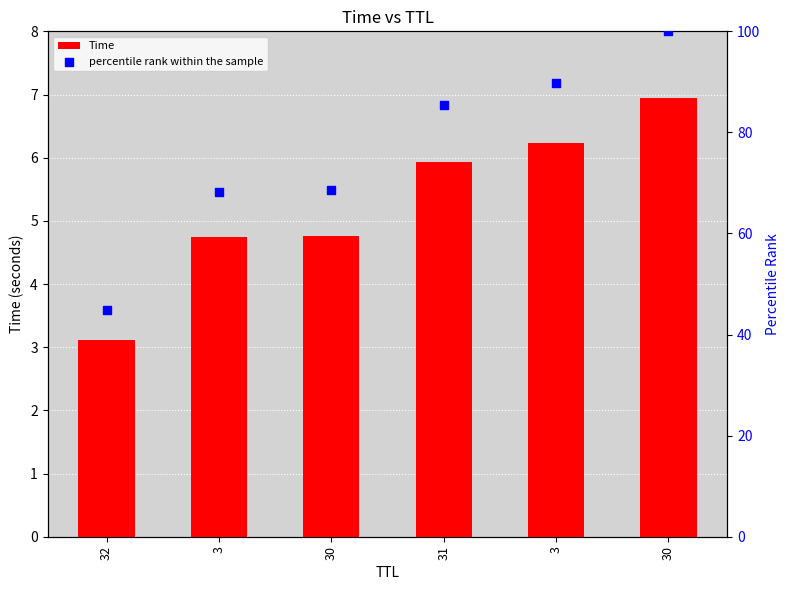

Which series has the largest total across all categories?

percentile rank within the sample